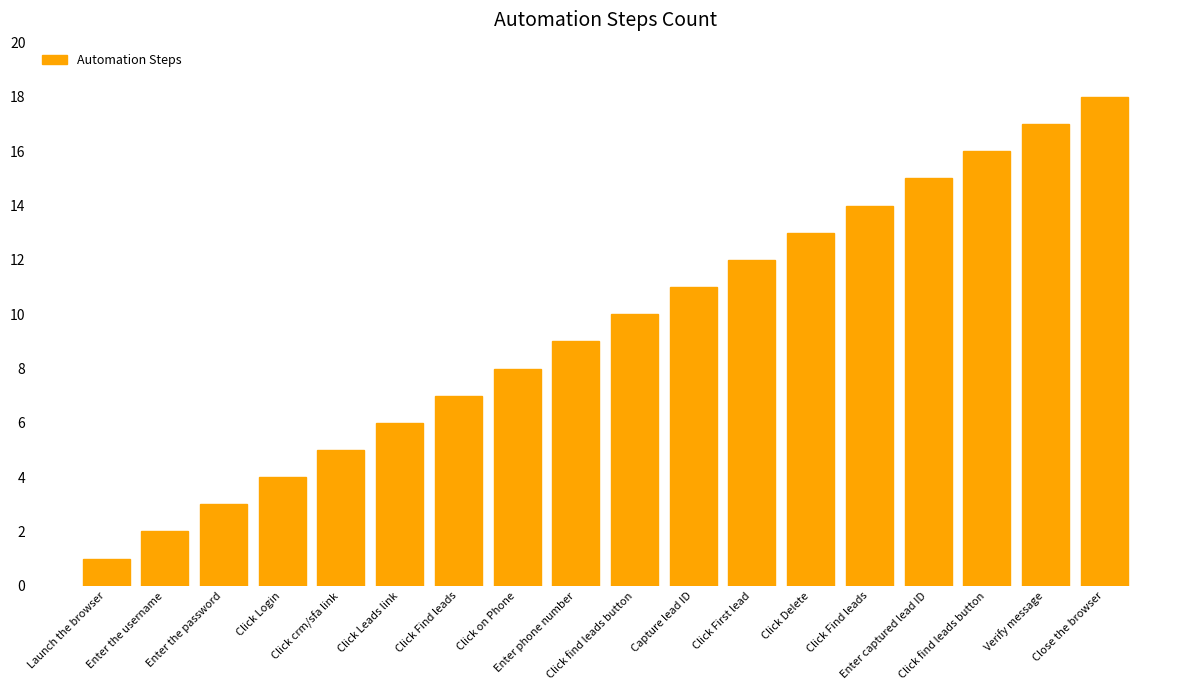

What is the difference between the values at Enter captured lead ID and Capture lead ID?

4